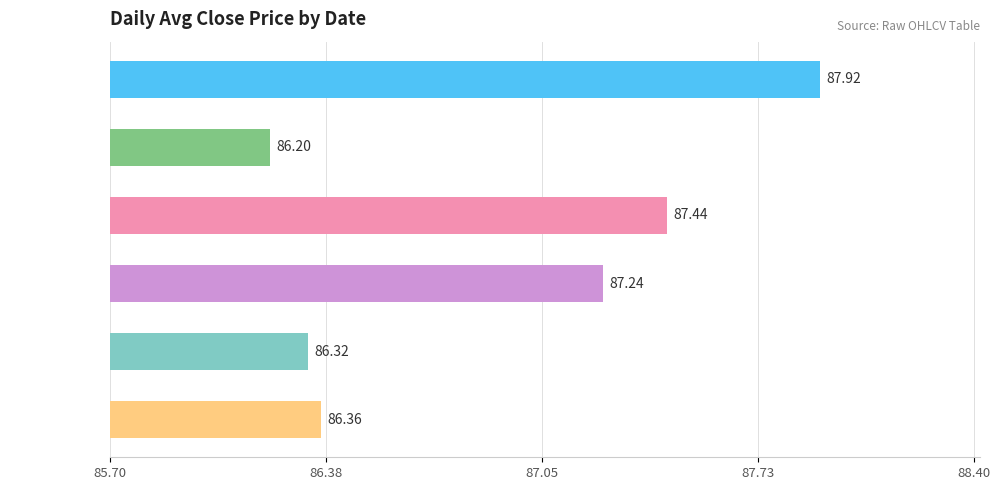

What is the difference between the maximum and minimum values?

1.7